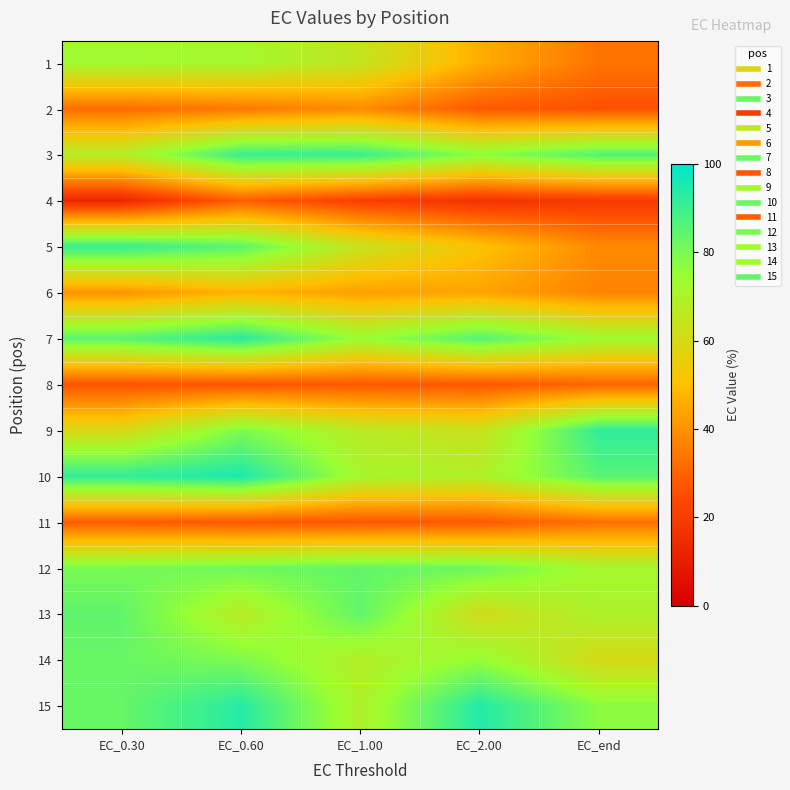

Which series has the largest total across all categories?

15